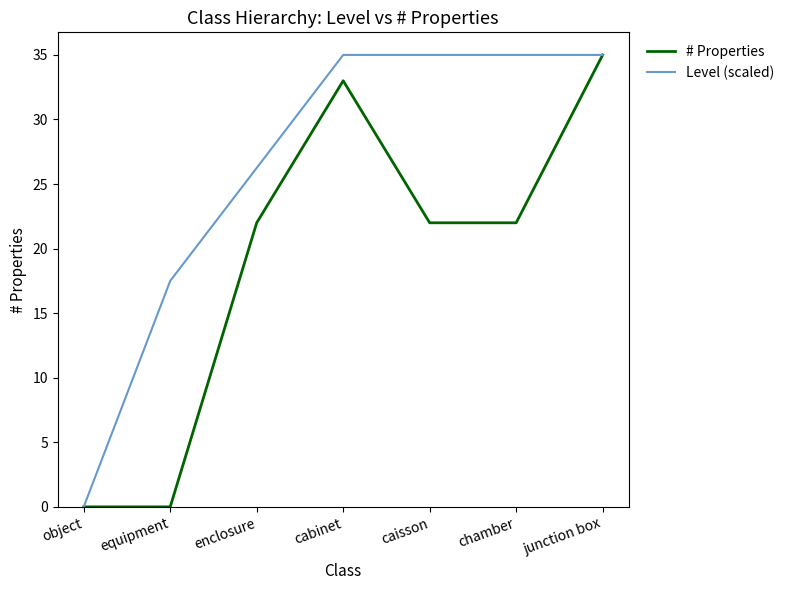

What is the total value across all series at equipment?

17.5